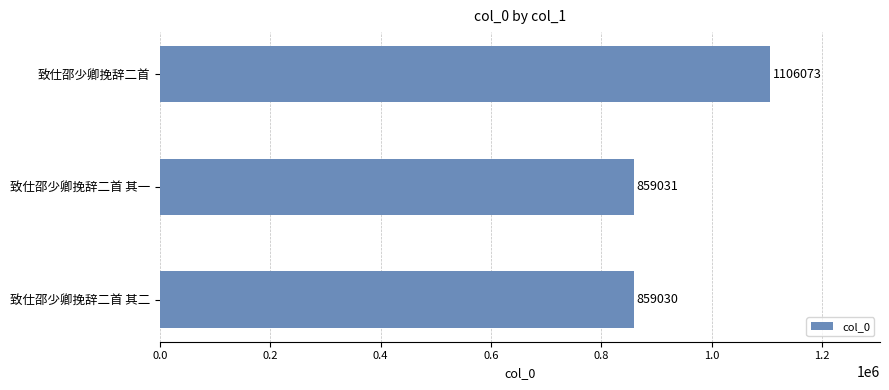

What is the ratio of the value at 致仕邵少卿挽辞二首 to the value at 致仕邵少卿挽辞二首 其一?

1.3